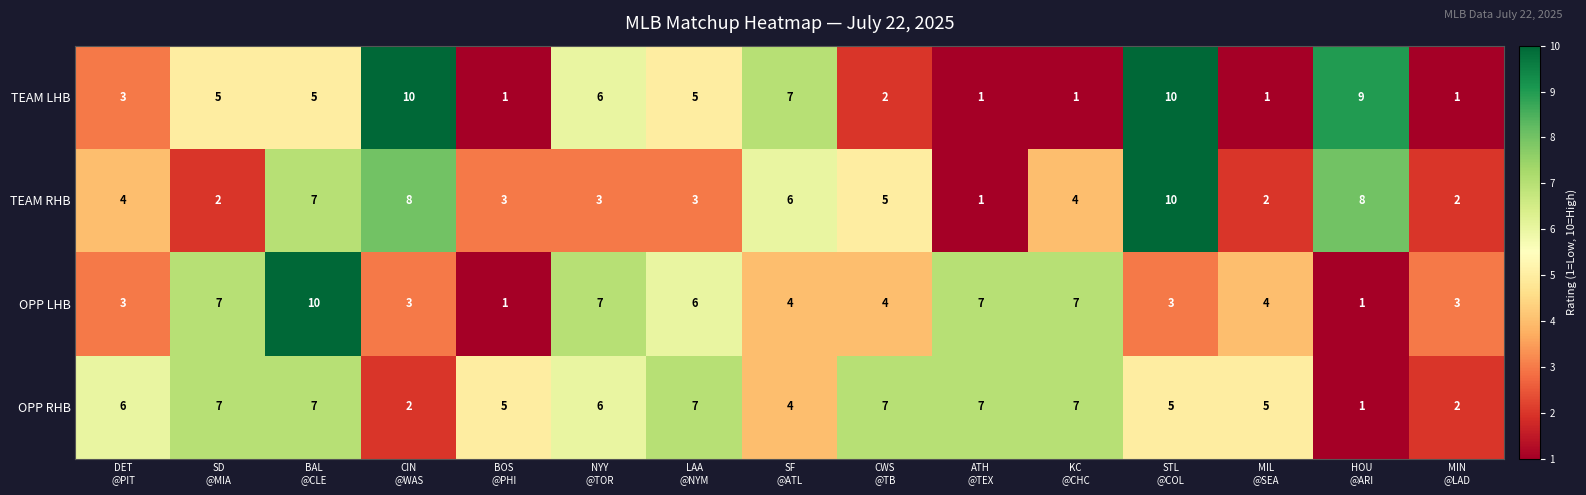

Between CIN
@WAS and HOU
@ARI, which series saw the biggest shift?

OPP LHB